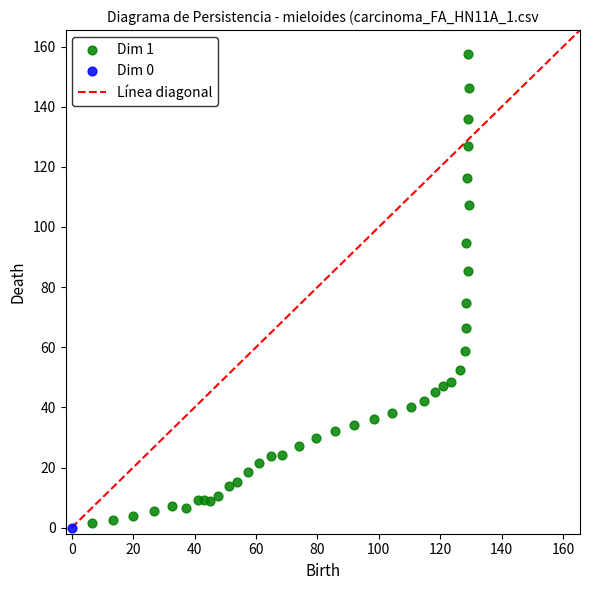

Which series reaches the maximum Y coordinate?

Dim 1